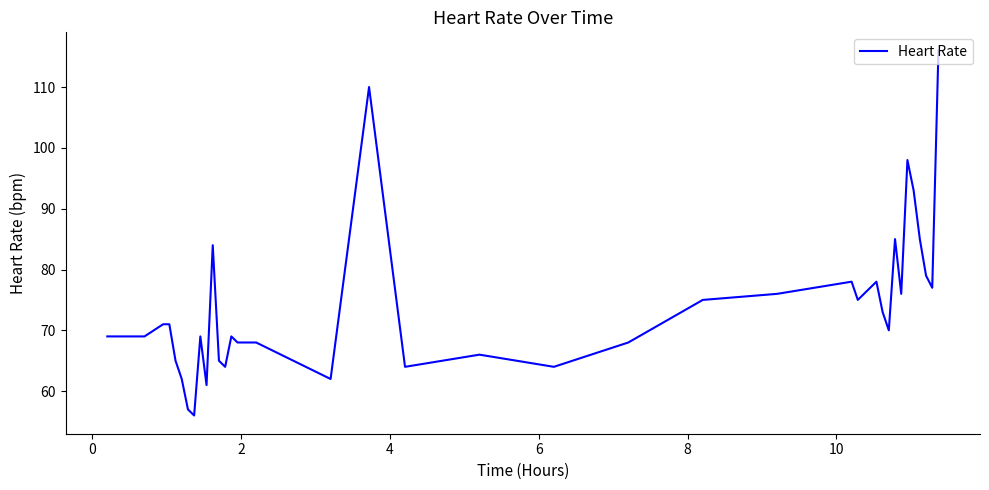

What is the maximum value shown in the chart?

116